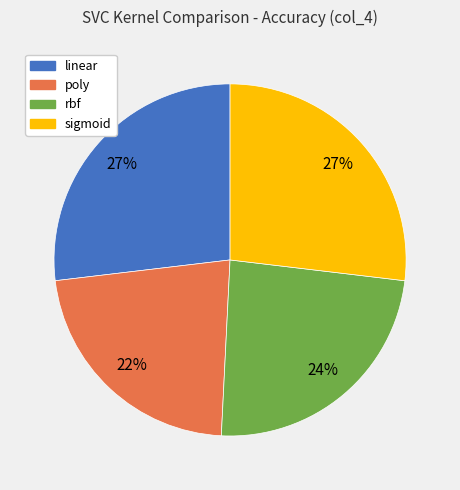

How many slices are in this pie chart?

4